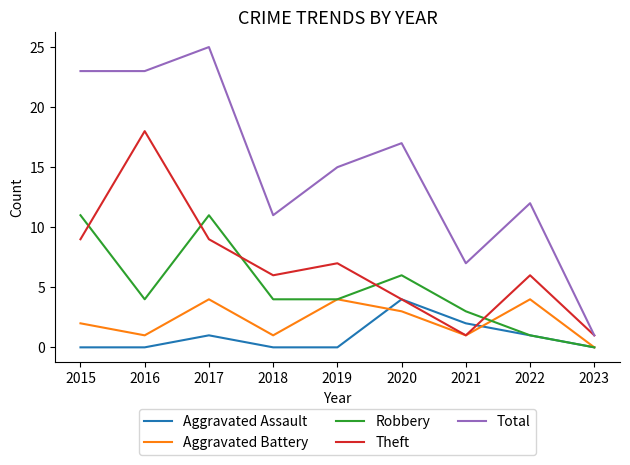

Reading left to right, what are all the values shown in this chart?

Aggravated Assault: 2015=0	2016=0	2017=1	2018=0	2019=0	2020=4	2021=2	2022=1	2023=0
Aggravated Battery: 2015=2	2016=1	2017=4	2018=1	2019=4	2020=3	2021=1	2022=4	2023=0
Robbery: 2015=11	2016=4	2017=11	2018=4	2019=4	2020=6	2021=3	2022=1	2023=0
Theft: 2015=9	2016=18	2017=9	2018=6	2019=7	2020=4	2021=1	2022=6	2023=1
Total: 2015=23	2016=23	2017=25	2018=11	2019=15	2020=17	2021=7	2022=12	2023=1